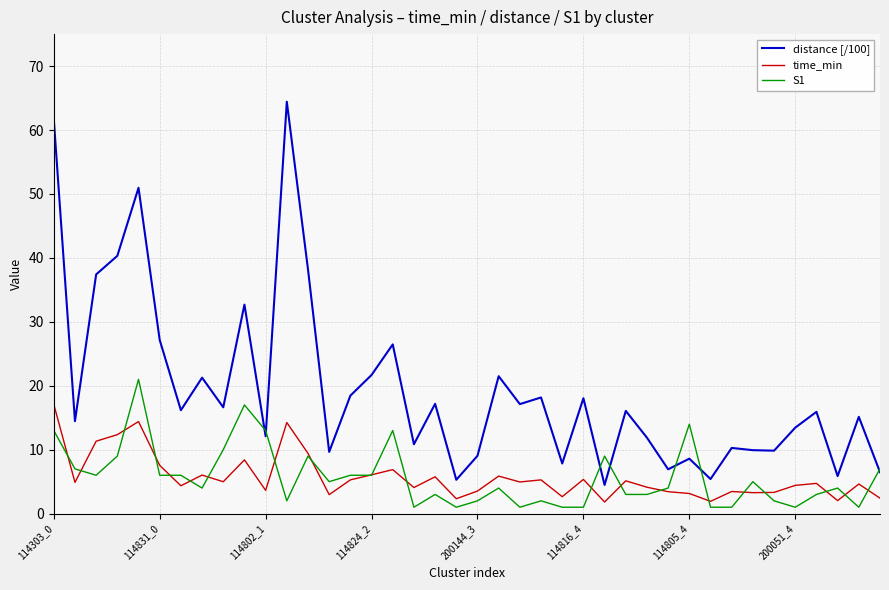

Which series has the largest total across all categories?

distance [/100]